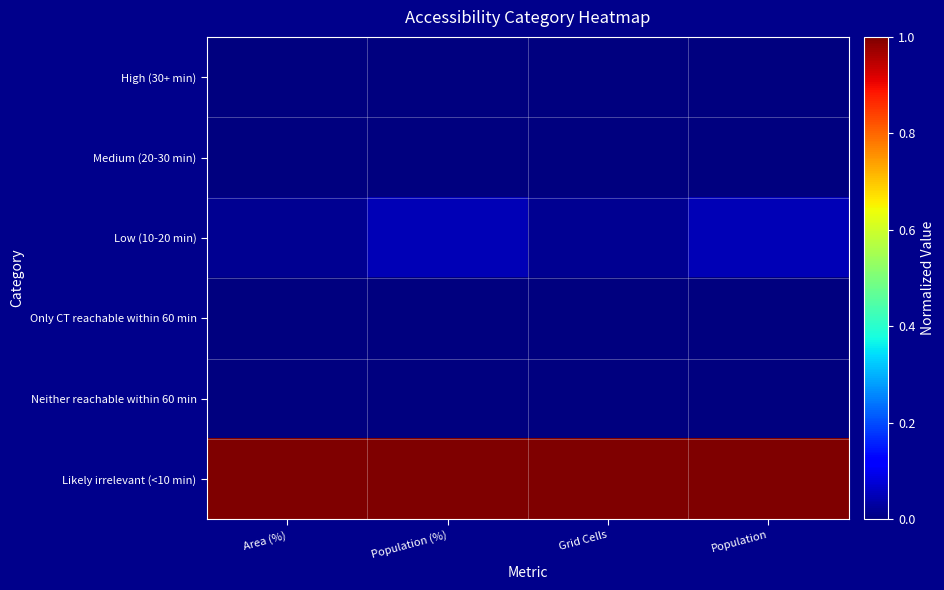

Reading right to left, what are all the values shown in this chart?

High (30+ min): Population=0.0	Grid Cells=0.0	Population (%)=0.0	Area (%)=0.0
Medium (20-30 min): Population=0.0	Grid Cells=0.0	Population (%)=0.0	Area (%)=0.0
Low (10-20 min): Population=0.0	Grid Cells=0.0	Population (%)=0.0	Area (%)=0.0
Only CT reachable within 60 min: Population=0.0	Grid Cells=0.0	Population (%)=0.0	Area (%)=0.0
Neither reachable within 60 min: Population=0.0	Grid Cells=0.0	Population (%)=0.0	Area (%)=0.0
Likely irrelevant (<10 min): Population=1.0	Grid Cells=1.0	Population (%)=1.0	Area (%)=1.0